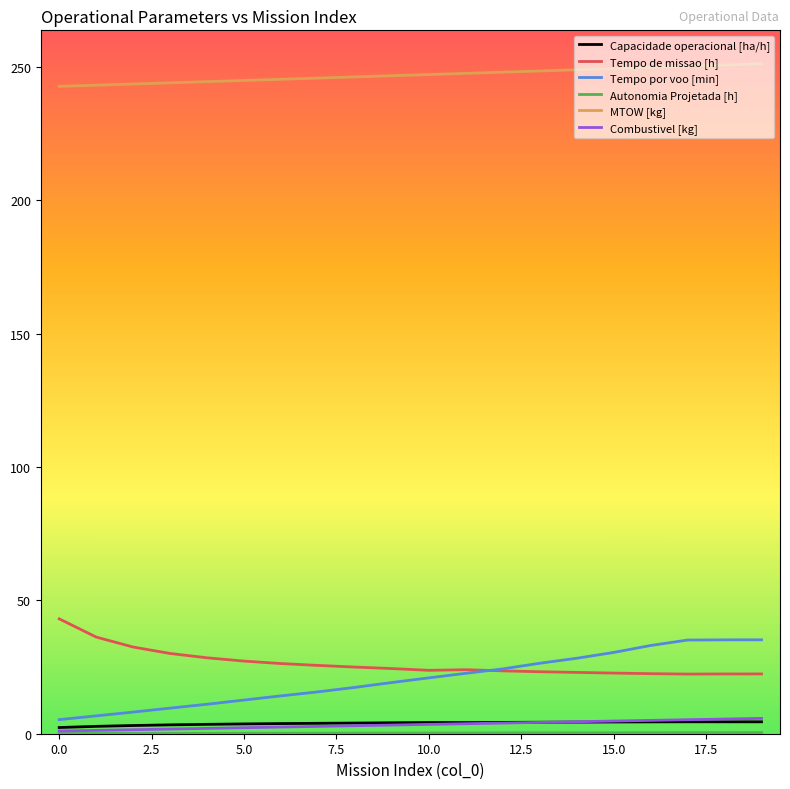

True or false: Combustivel [kg] and Tempo de missao [h] cross at least once.

False